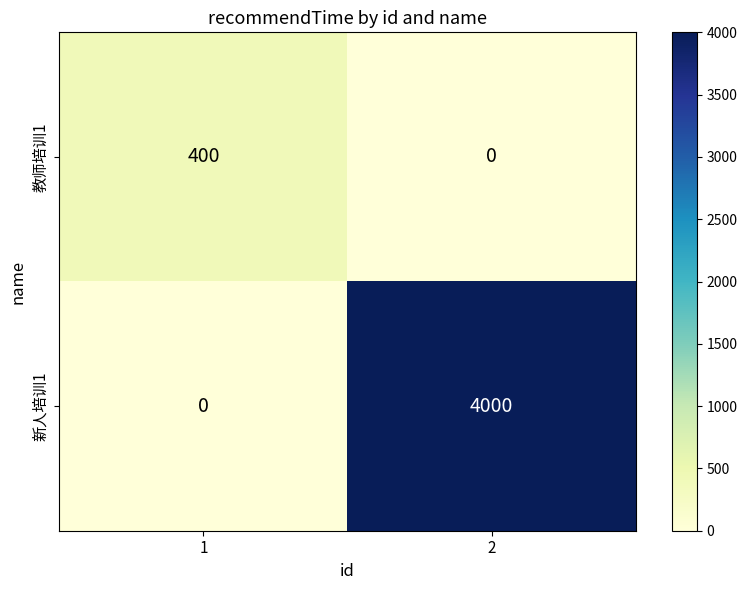

Rank the series by their average value, from lowest to highest.

教师培训1, 新人培训1